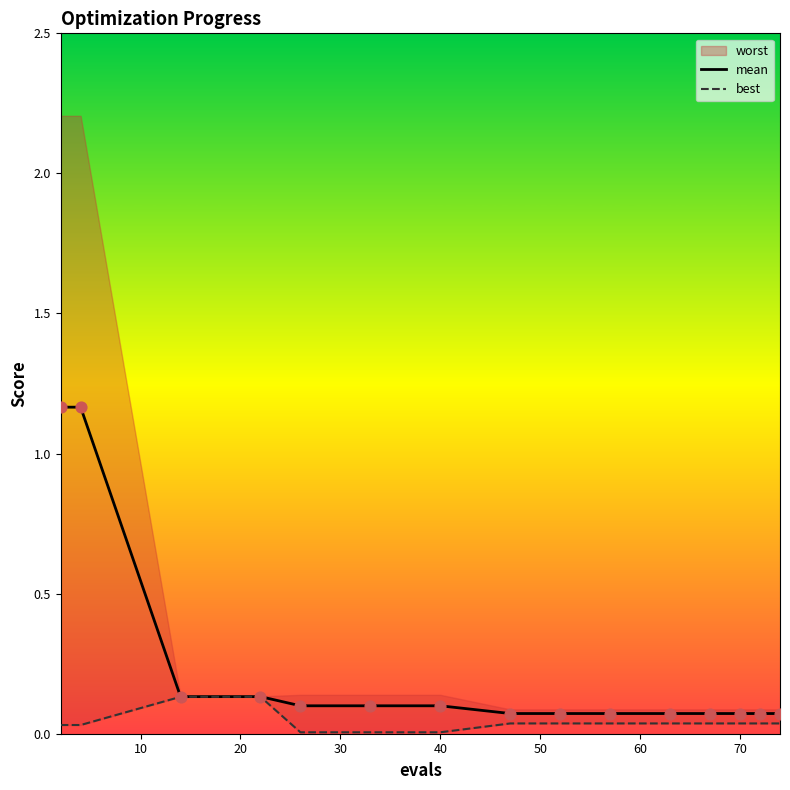

At how many categories does at least one series exceed 0?

15